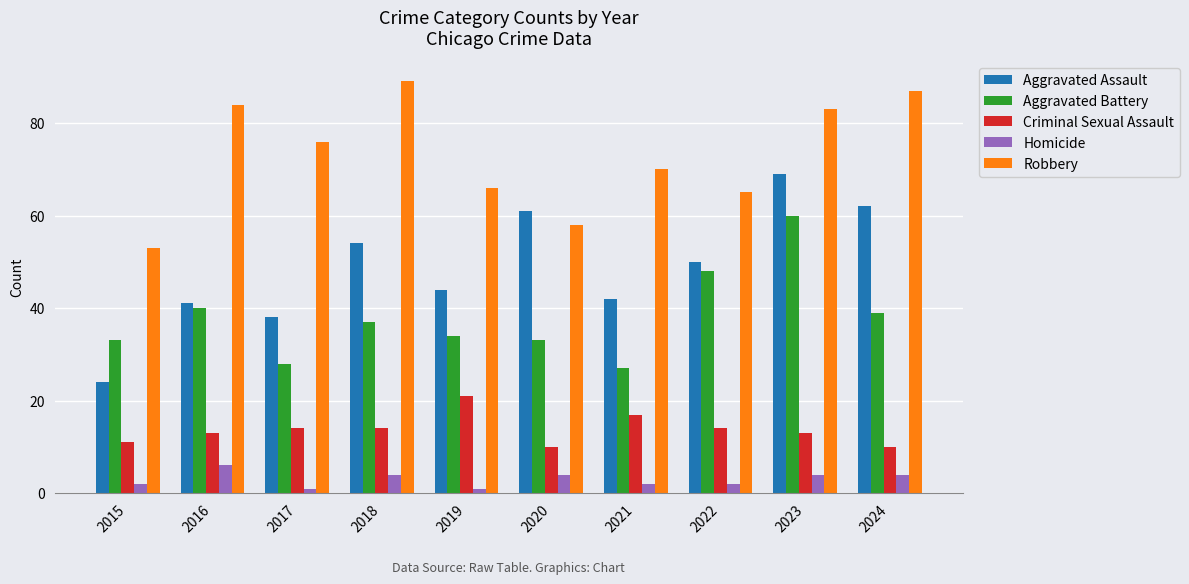

Which series has the largest range (max minus min)?

Aggravated Assault